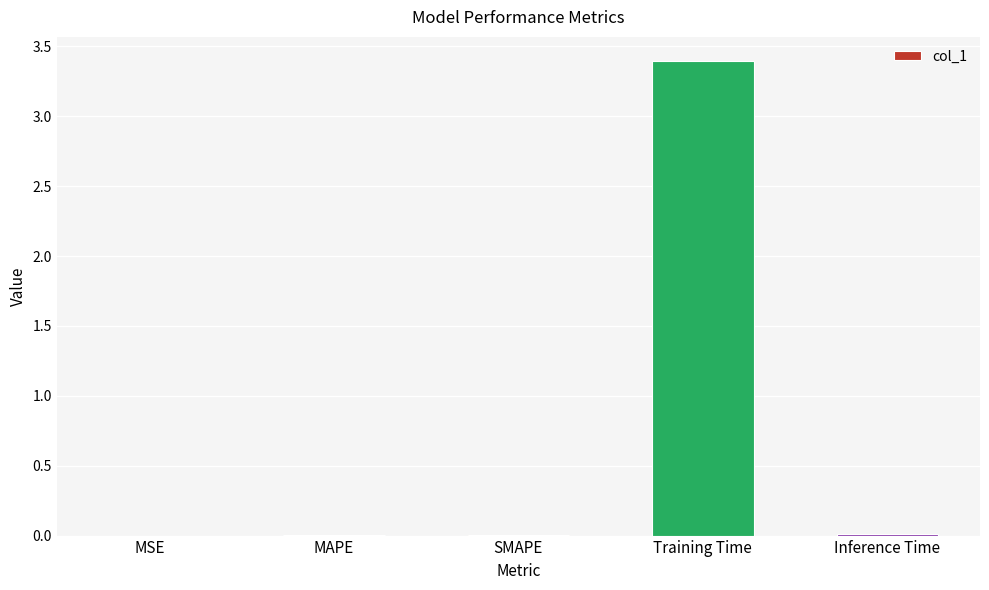

What is the sum of all values?

3.4